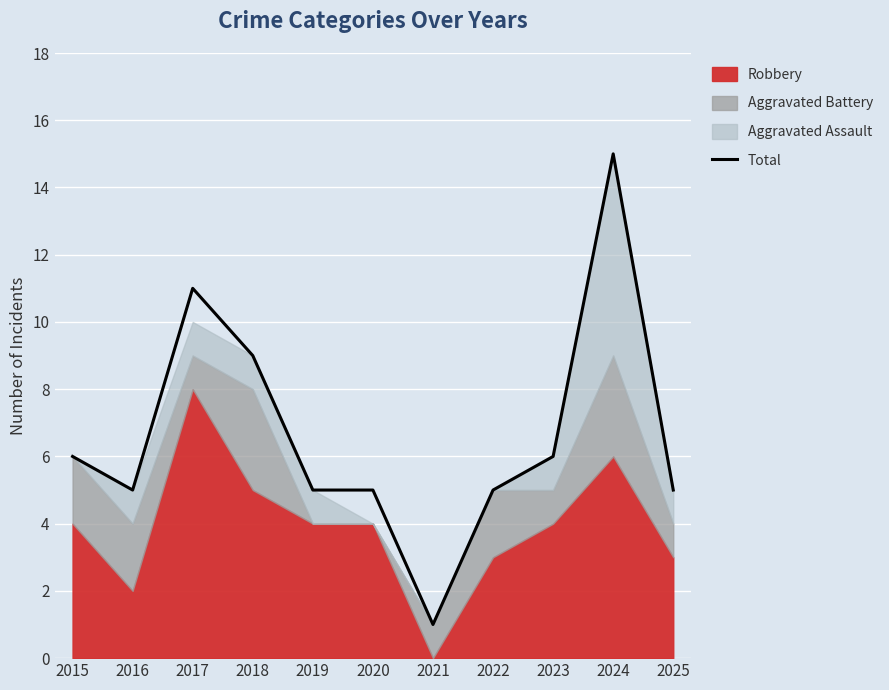

Reading left to right, what are all the values shown in this chart?

6	5	11	9	5	5	1	5	6	15	5